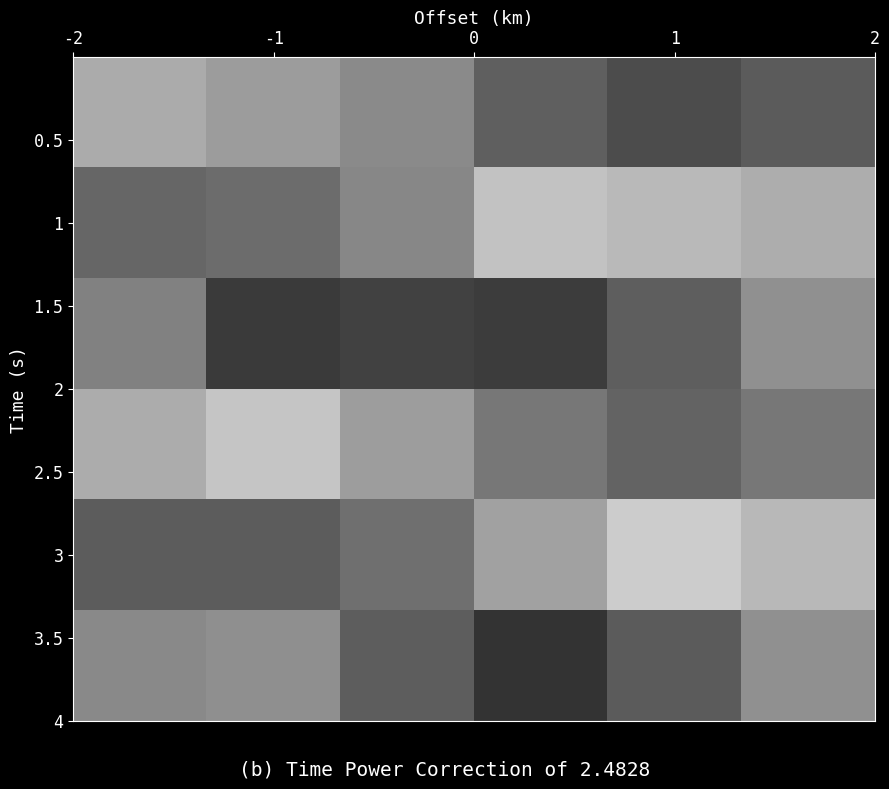

Which series has the widest spread of values?

3